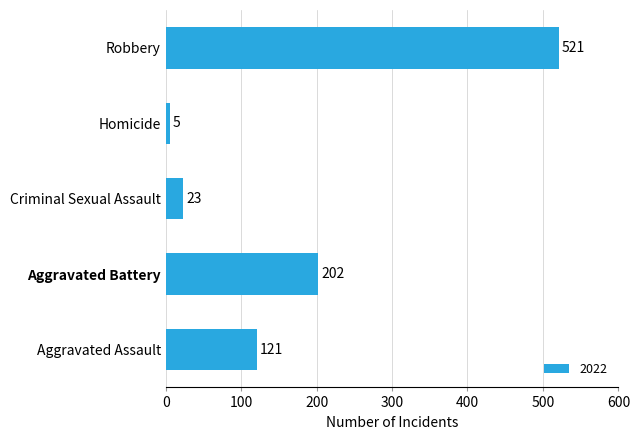

Does the chart contain stacked bars?

No